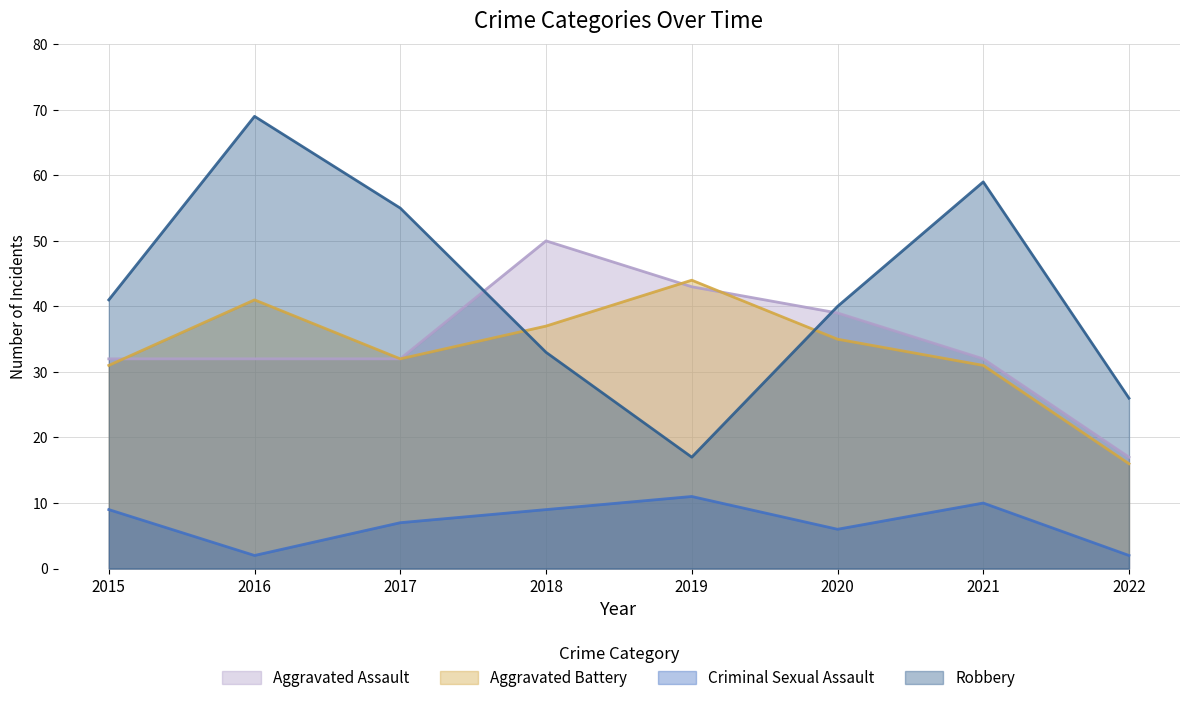

Where is Robbery nearest to the value 43?

2015